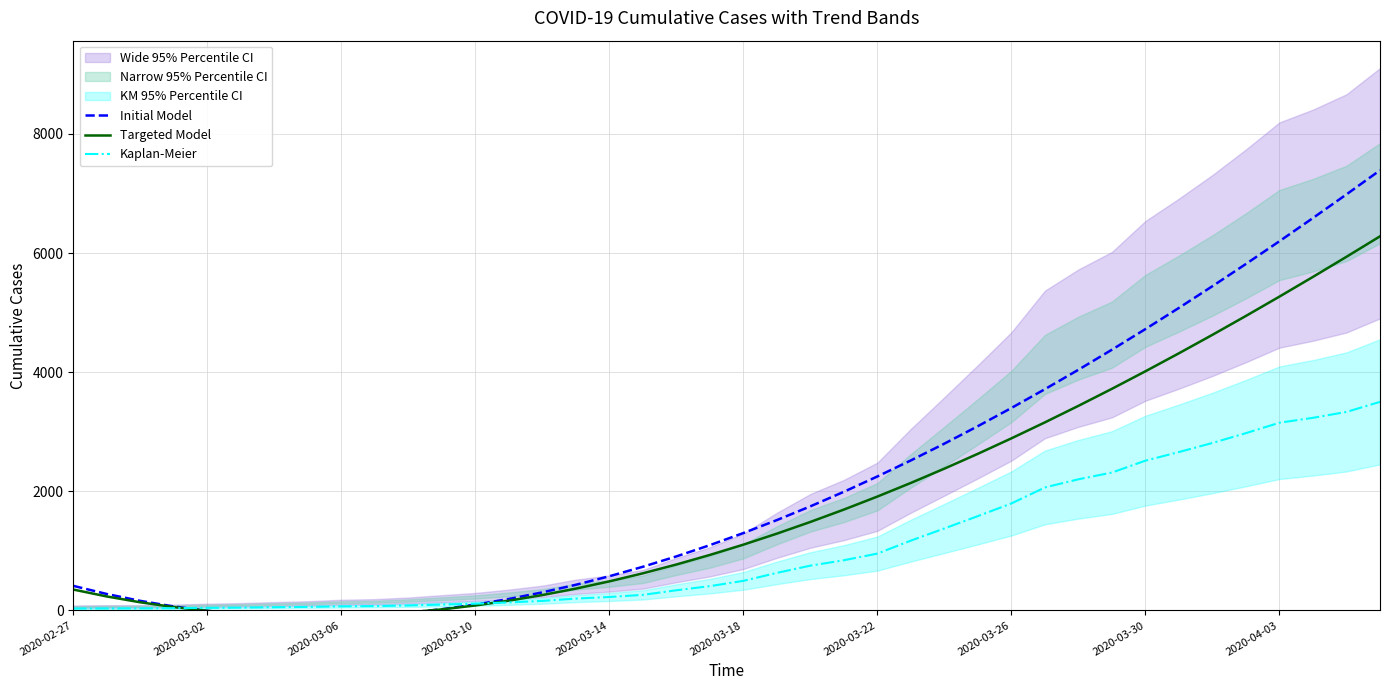

How many lines are shown in the chart?

3